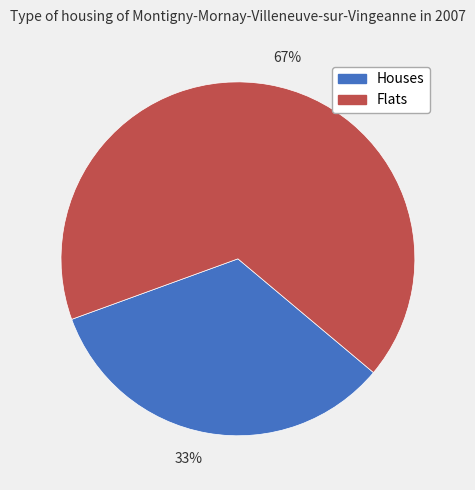

True or false: Flats accounts for 67% of the total.

True